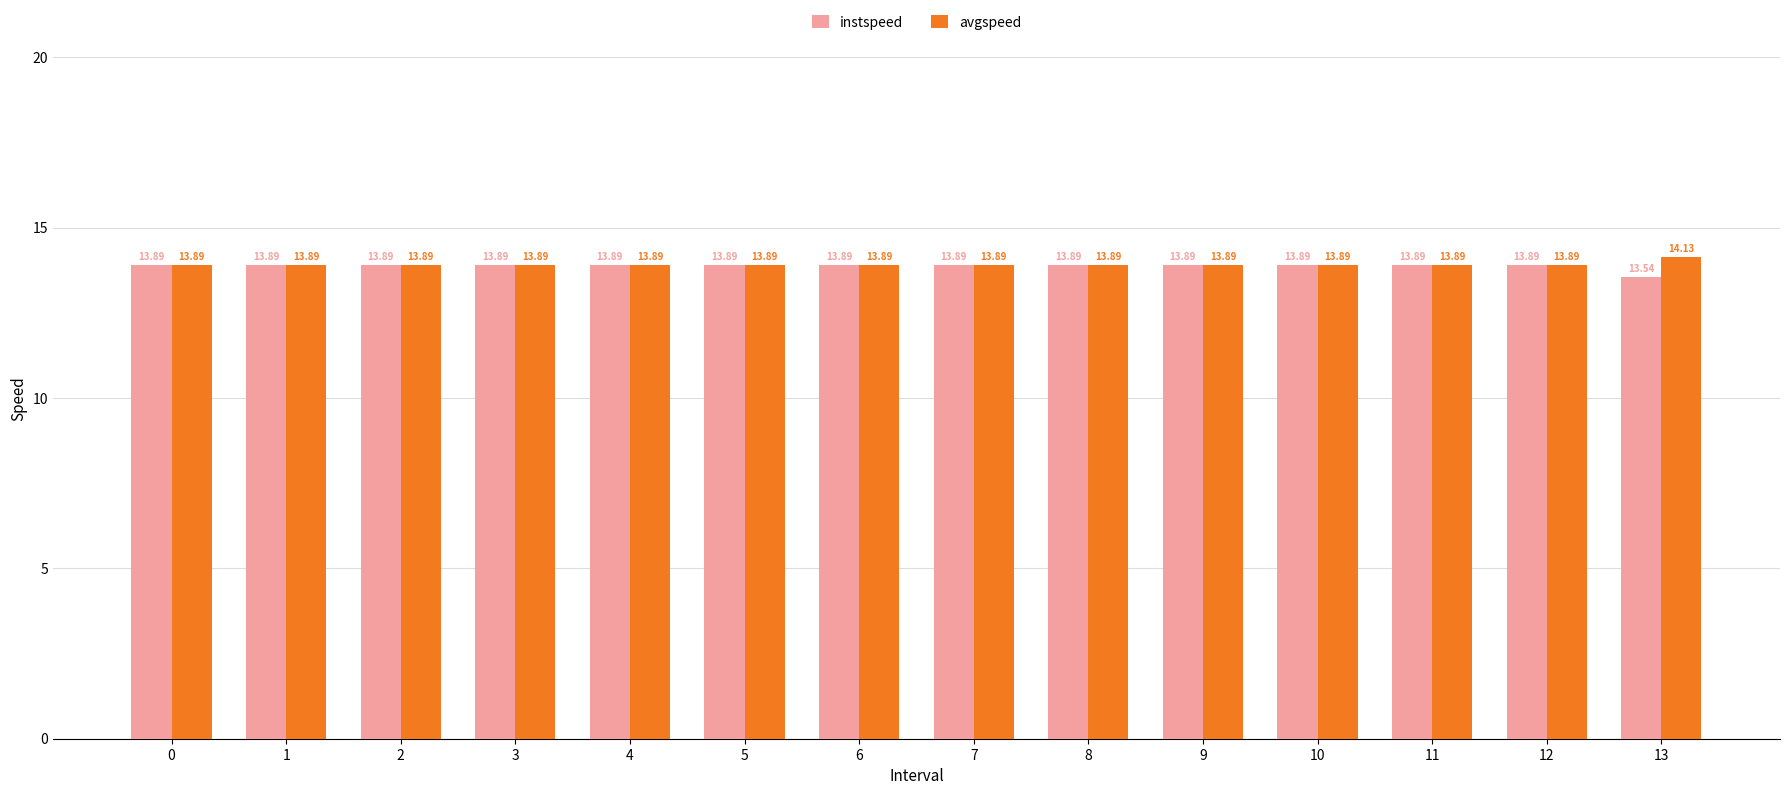

What is the greatest value displayed?

14.1